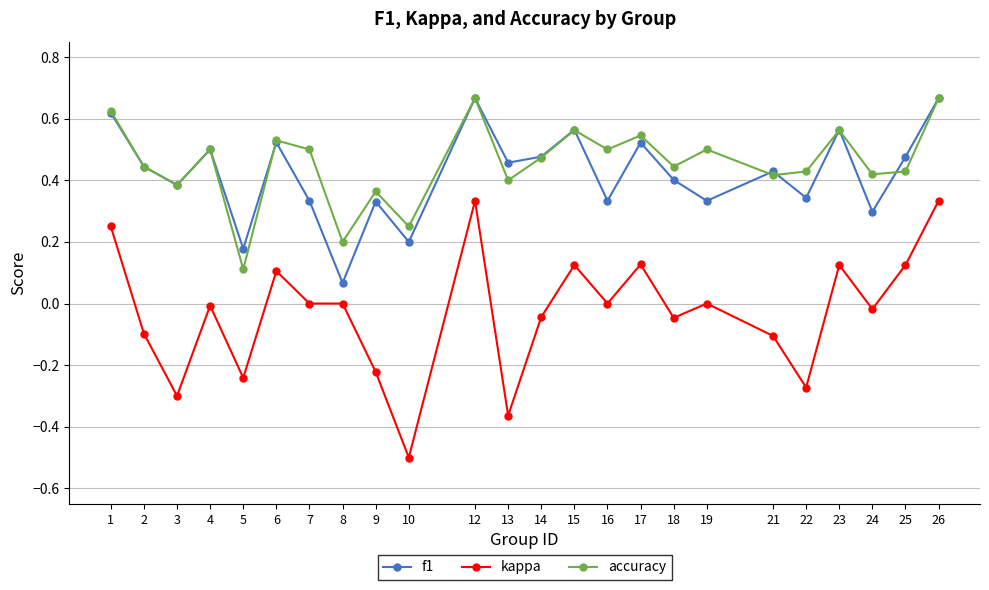

The kappa series shows -0.3 at 22. True or false?

True